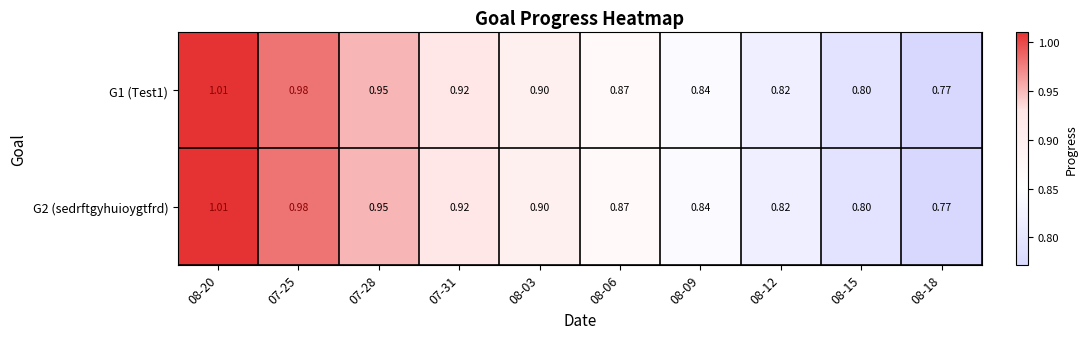

Is the value of G1 (Test1) at 08-03 greater than the value of G2 (sedrftgyhuioygtfrd) at 07-28?

No